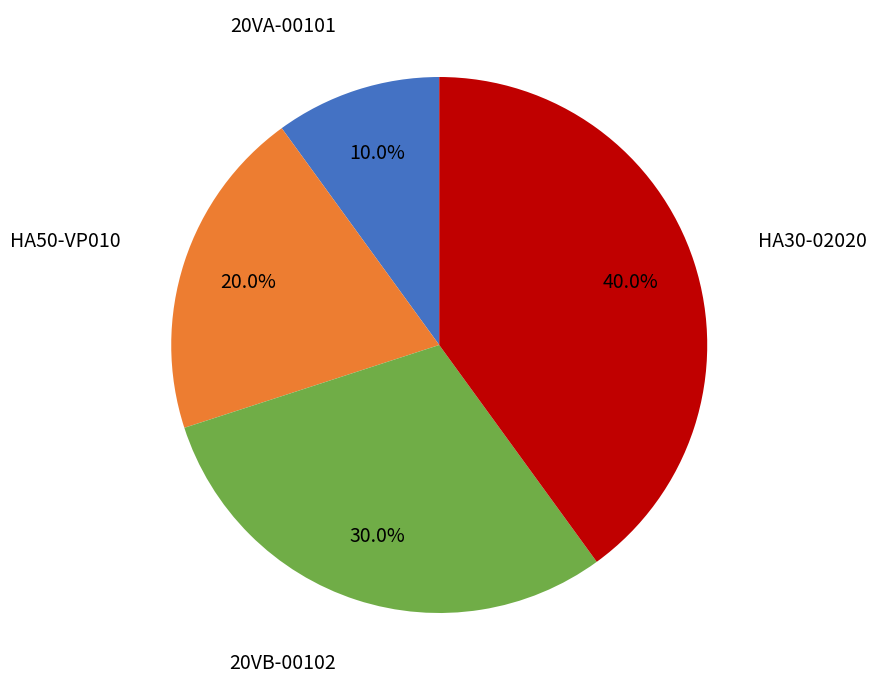

Is there a majority slice in this chart?

No